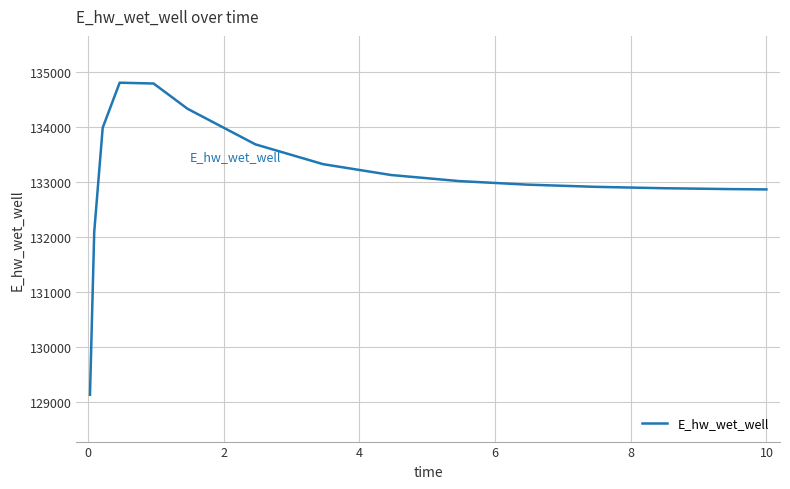

What is the greatest value displayed?

134803.5